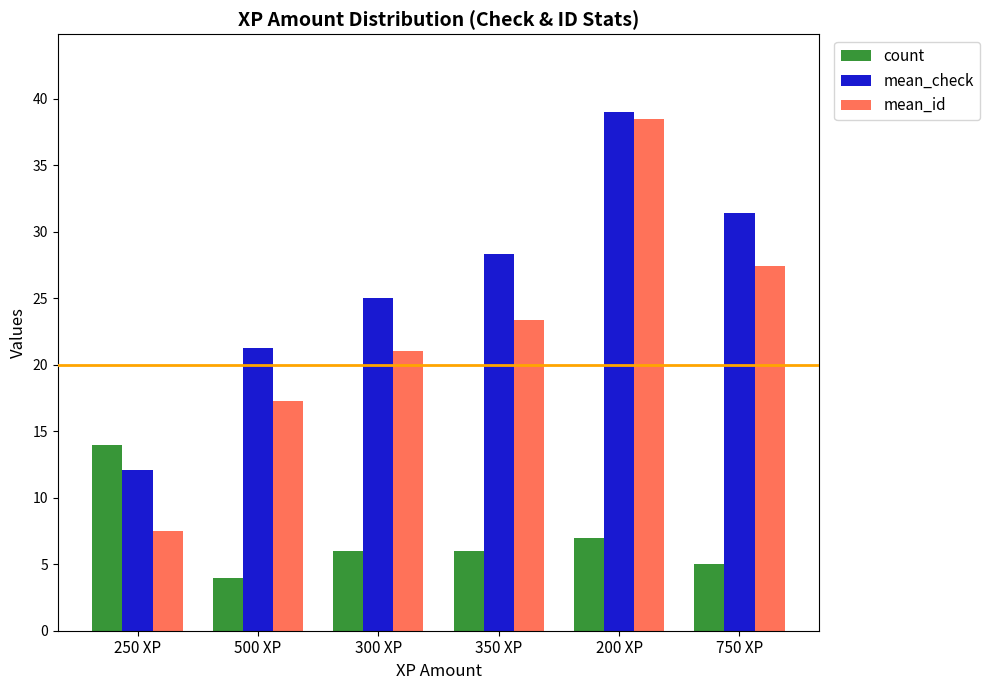

What is the smallest value displayed?

4.0